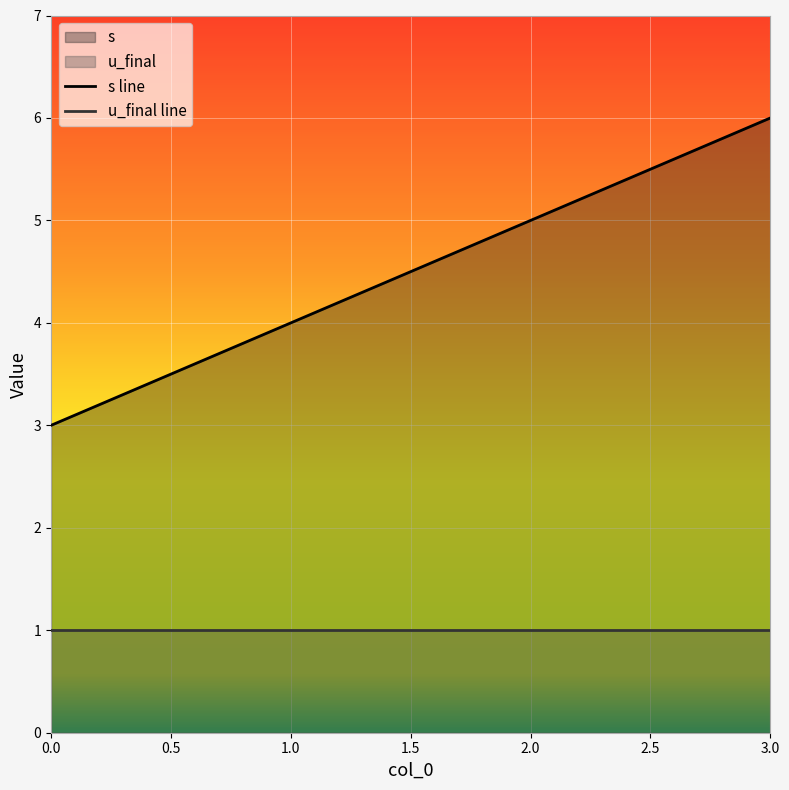

How many lines are shown in the chart?

2